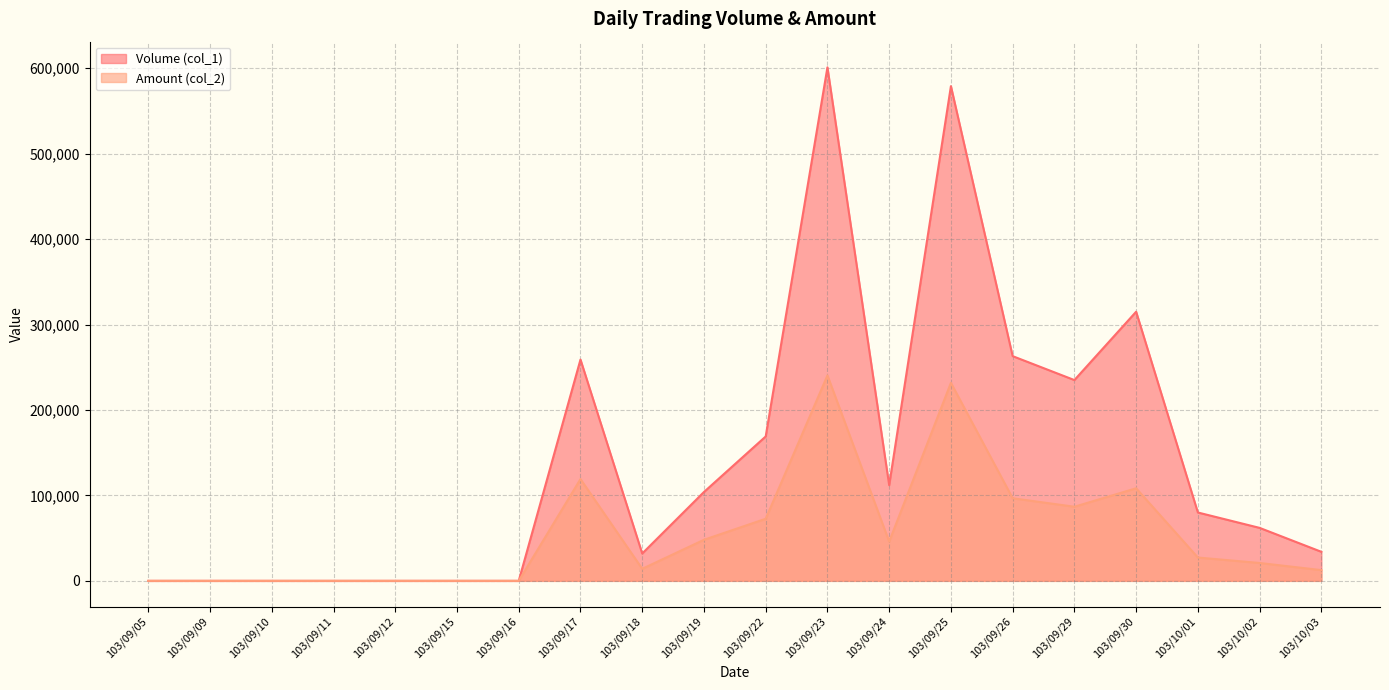

True or false: Volume (col_1) and Amount (col_2) cross at least once.

False